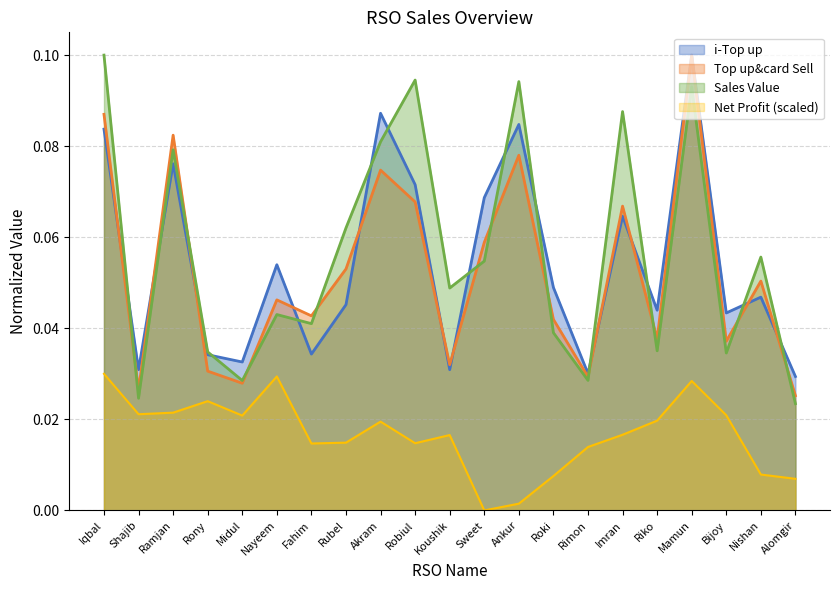

What is the label of the 21st point from the right?

Iqbal